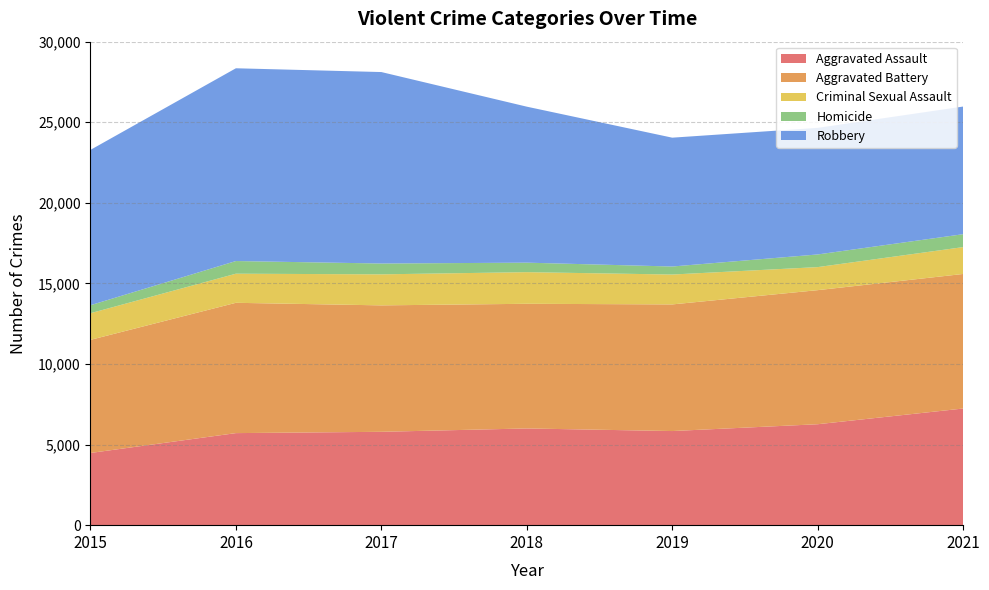

Reading right to left, what are all the values shown in this chart?

Aggravated Assault: 7238	6263	5840	6001	5793	5712	4480
Aggravated Battery: 8348	8319	7857	7735	7845	8085	7018
Criminal Sexual Assault: 1667	1430	1854	1963	1925	1806	1653
Homicide: 801	785	498	589	672	786	496
Robbery: 7920	7855	7994	9679	11880	11960	9638